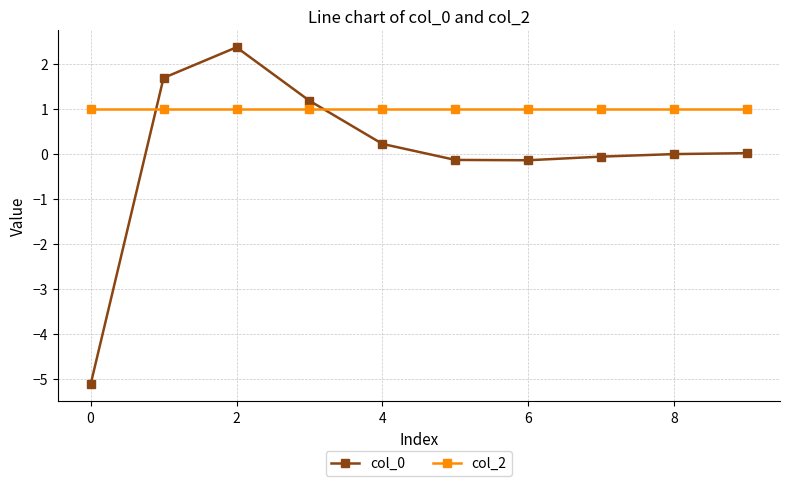

How many intersections are there between col_0 and col_2?

2